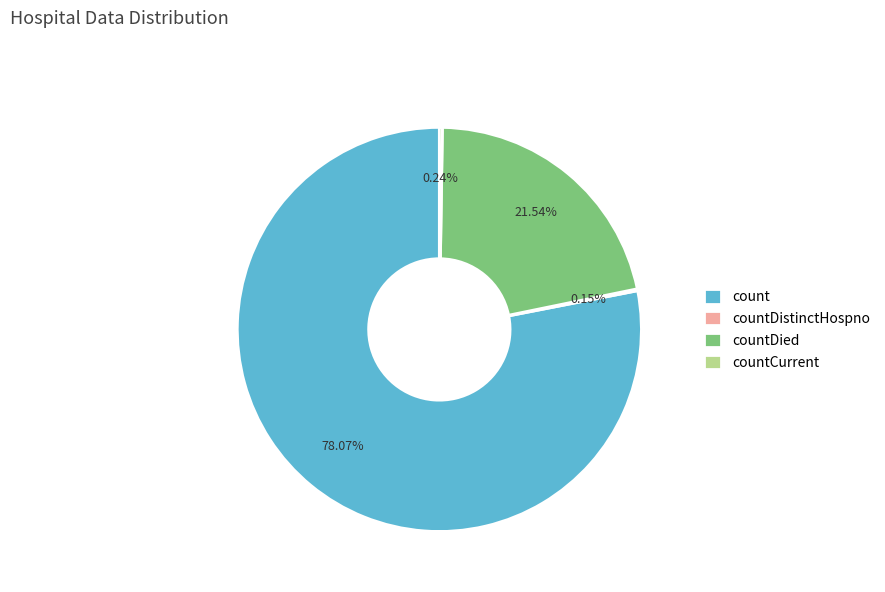

Is there any slice that represents more than half of the pie?

Yes